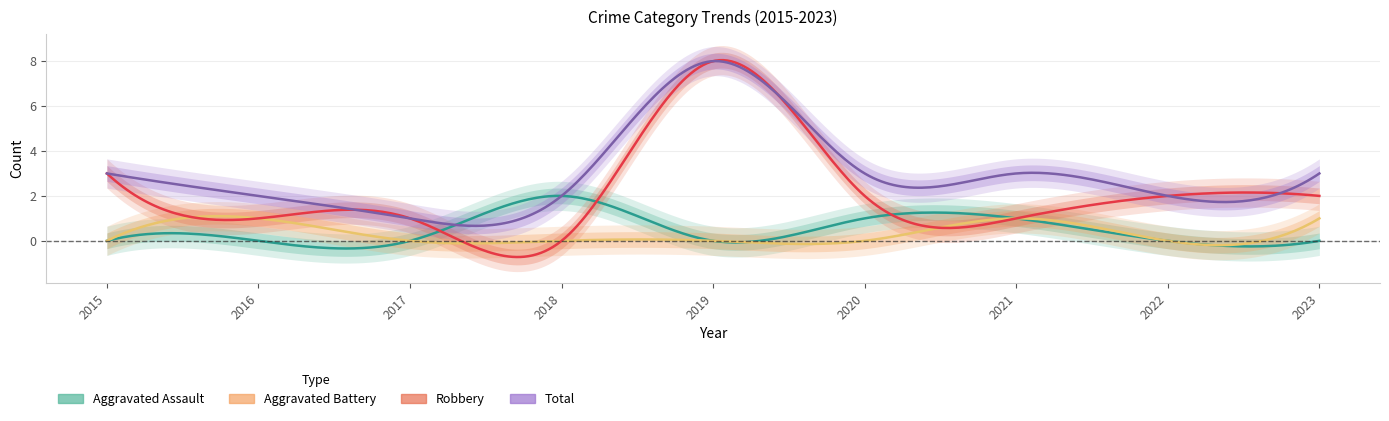

Which category has the highest value across all series?

2019